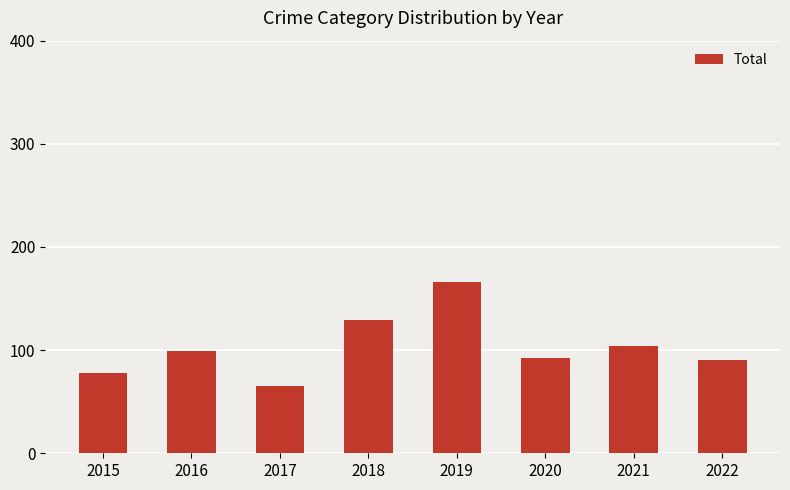

The chart shows a value of 129 at 2018. True or false?

True